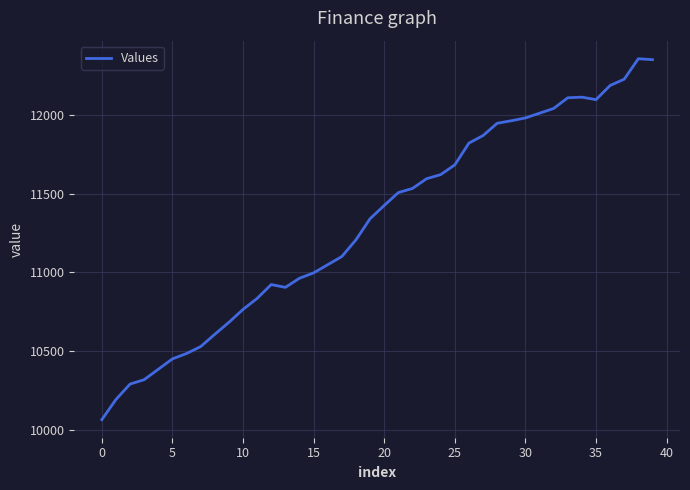

What is the sum of all values?

452492